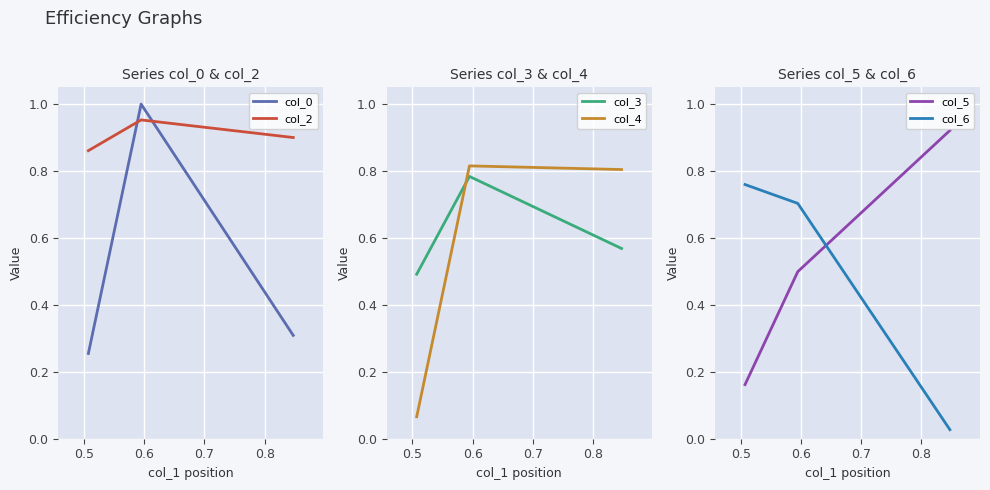

Which series has the largest range (max minus min)?

col_5